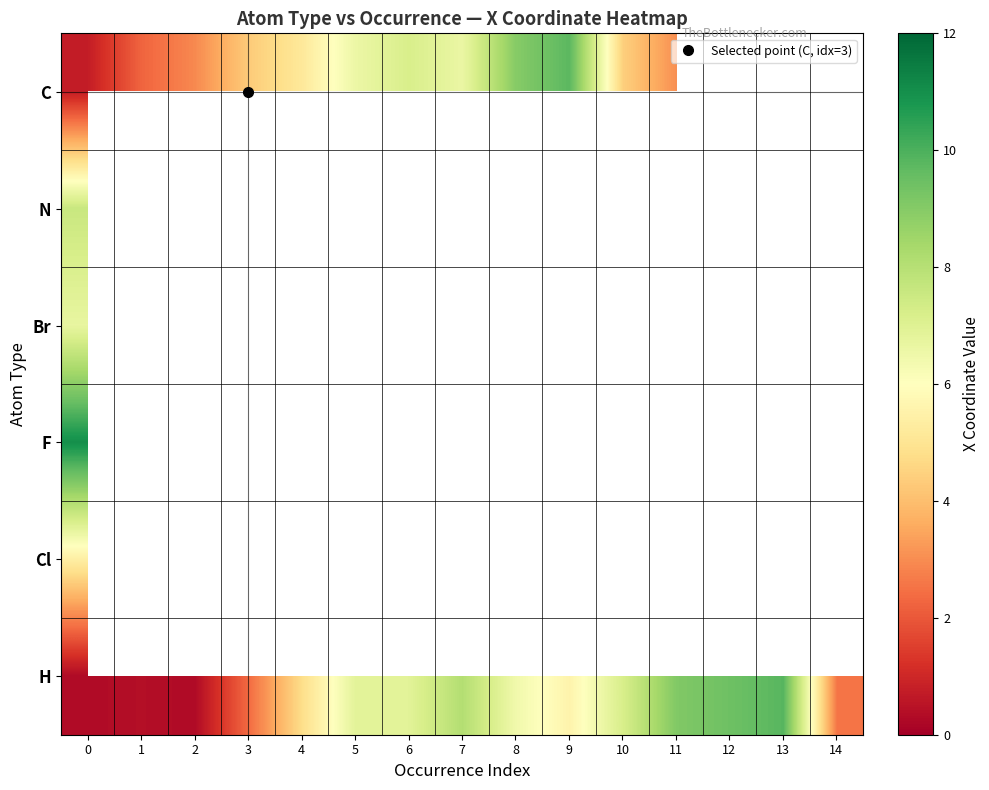

The value of C at 3 is 2.0. True or false?

False